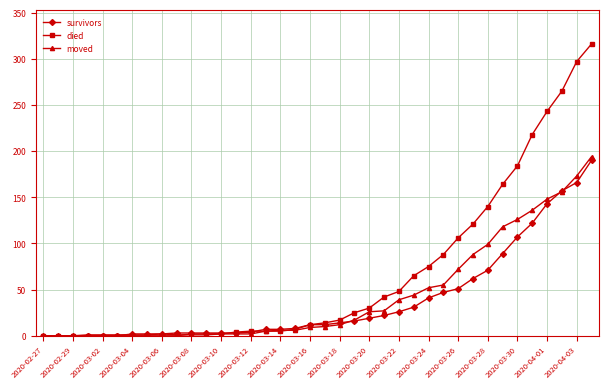

How many distinct data groups are displayed?

3